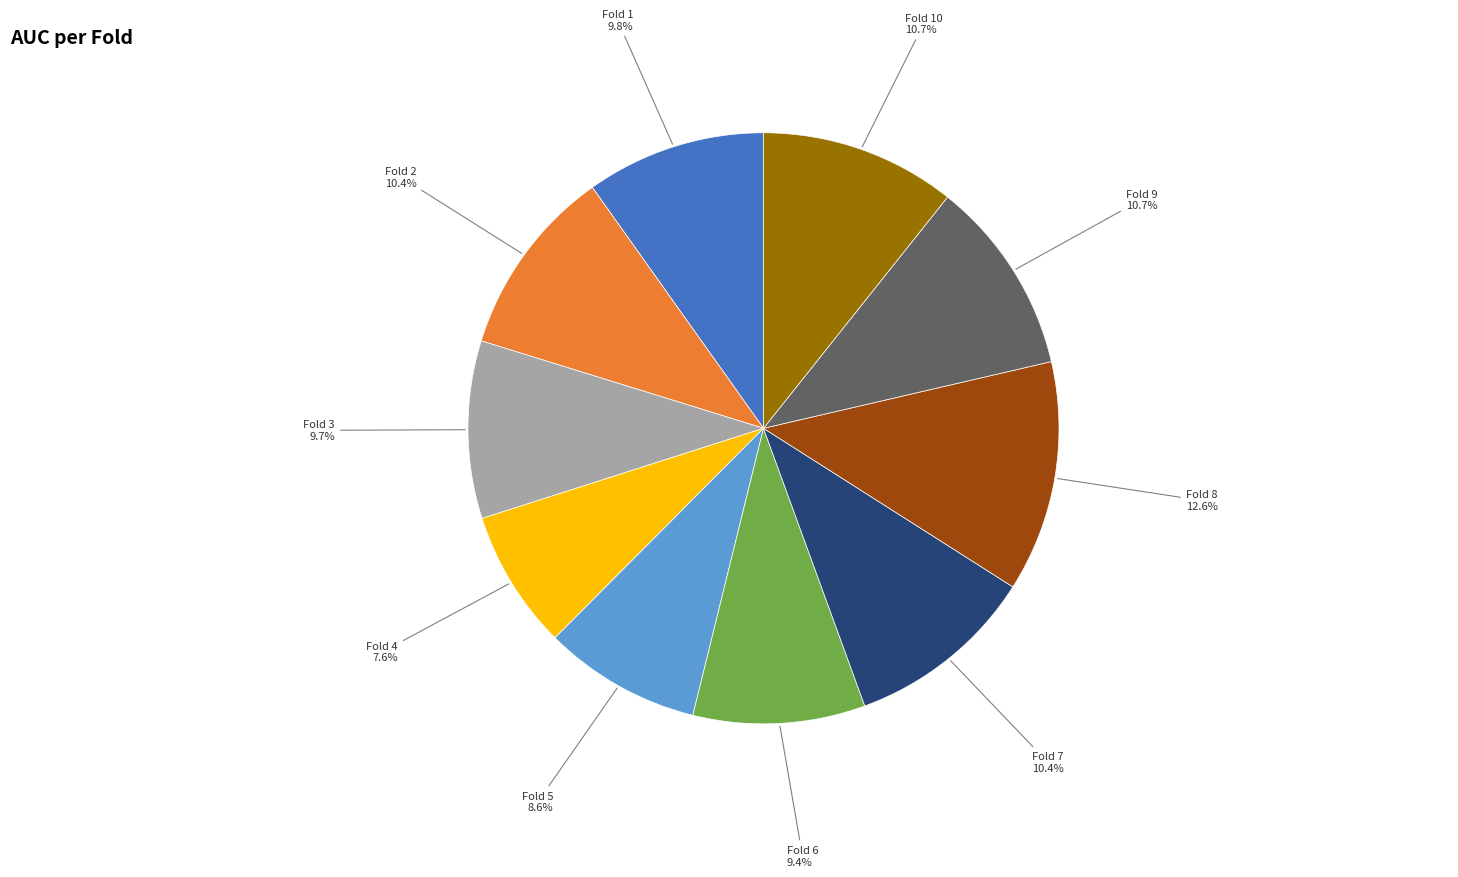

What percentage is the Fold 1 slice, to the nearest percent?

10%